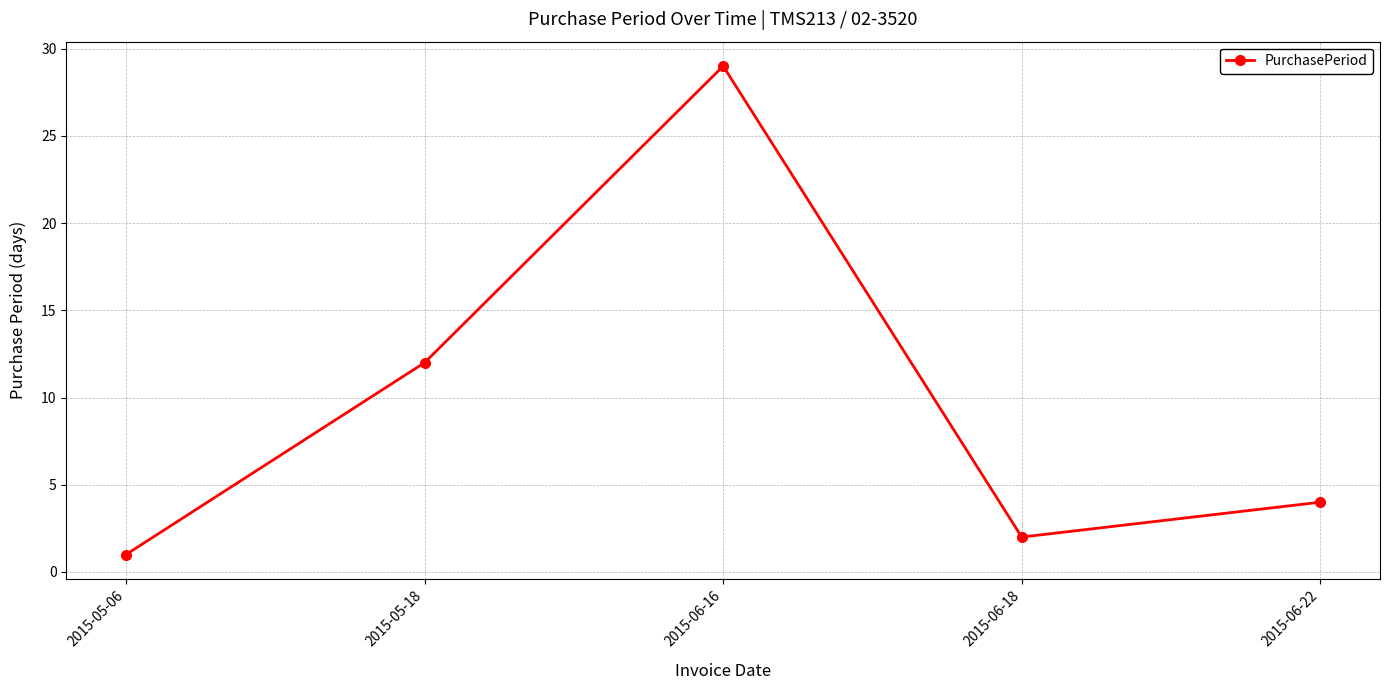

Where is the first local minimum?

2015-06-18